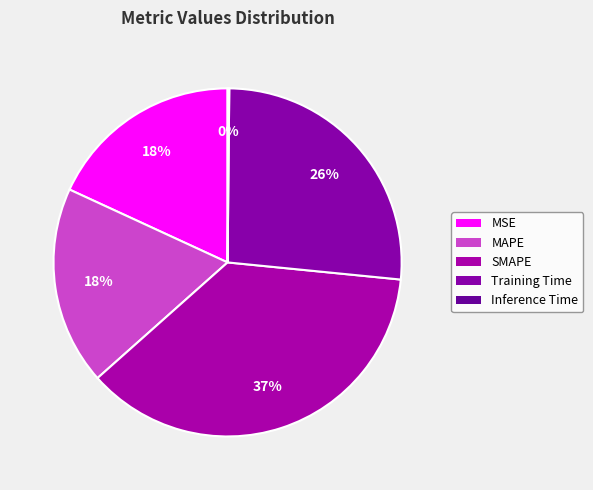

To the nearest percent, what is the combined percentage of Inference Time and MSE?

18%